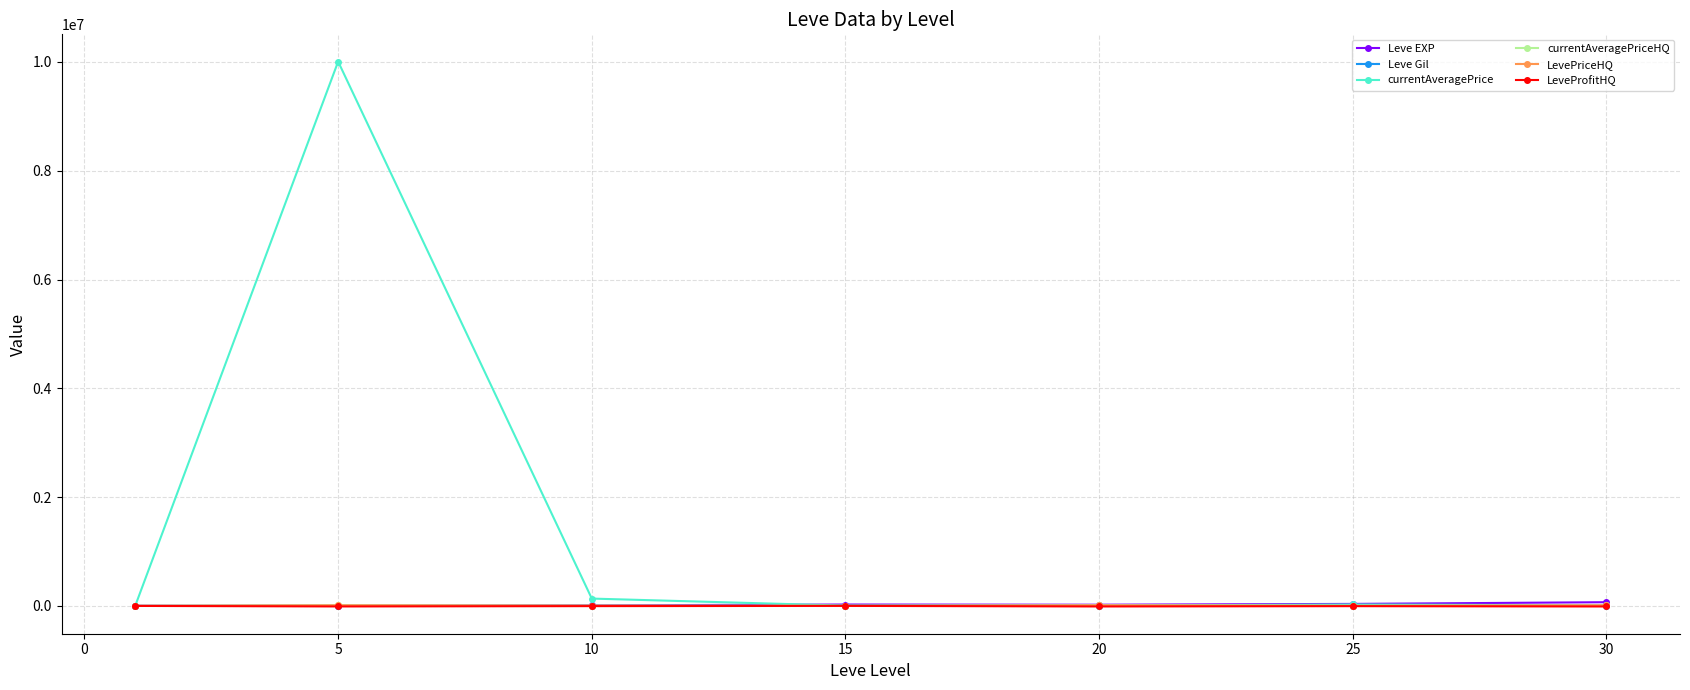

At how many categories does at least one series exceed 9129082?

1